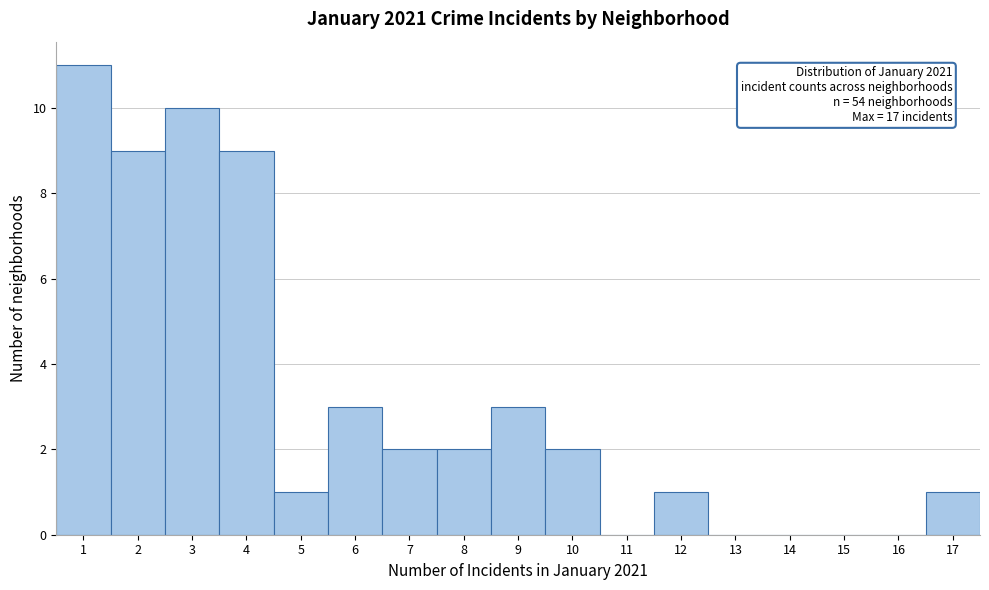

Over which range of the x-axis is the bar tallest?

0.5 to 1.5